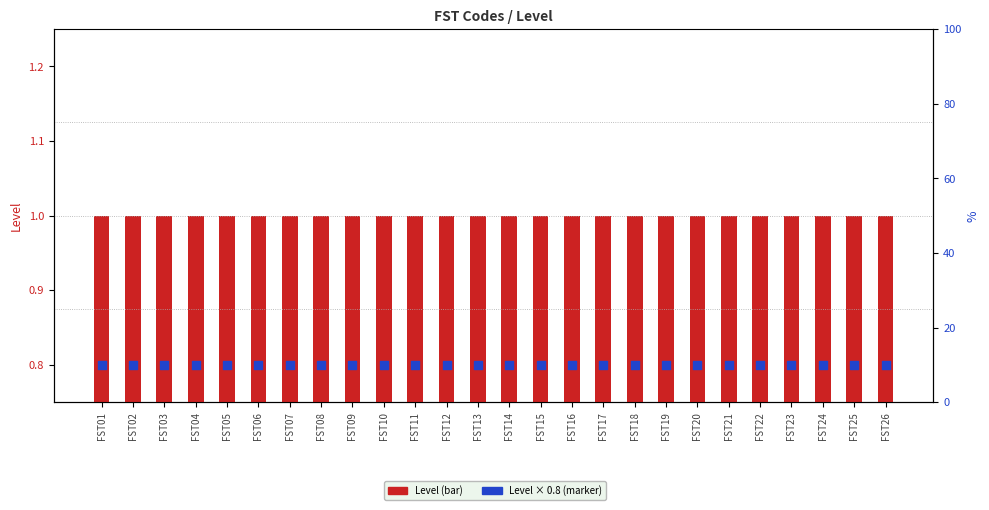

Which series has the largest Y range (max minus min)?

Level